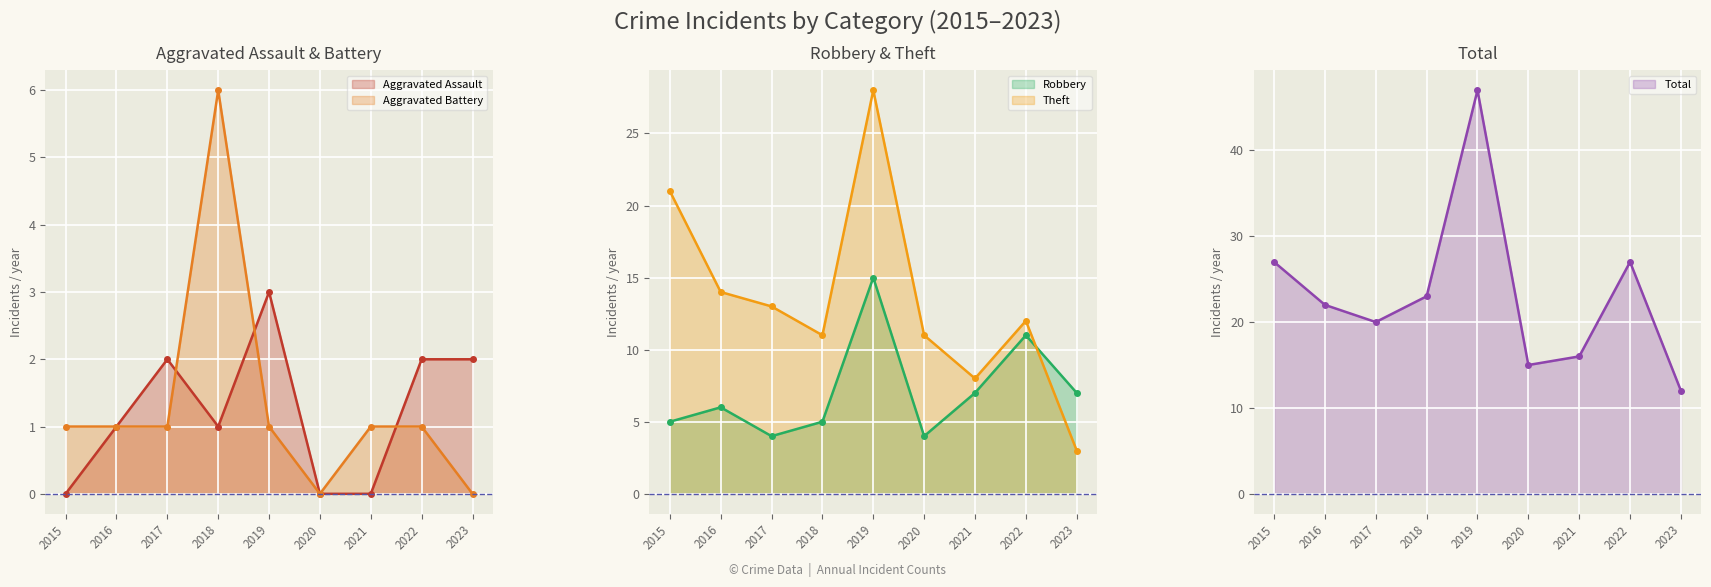

How many data points does each series have?

9